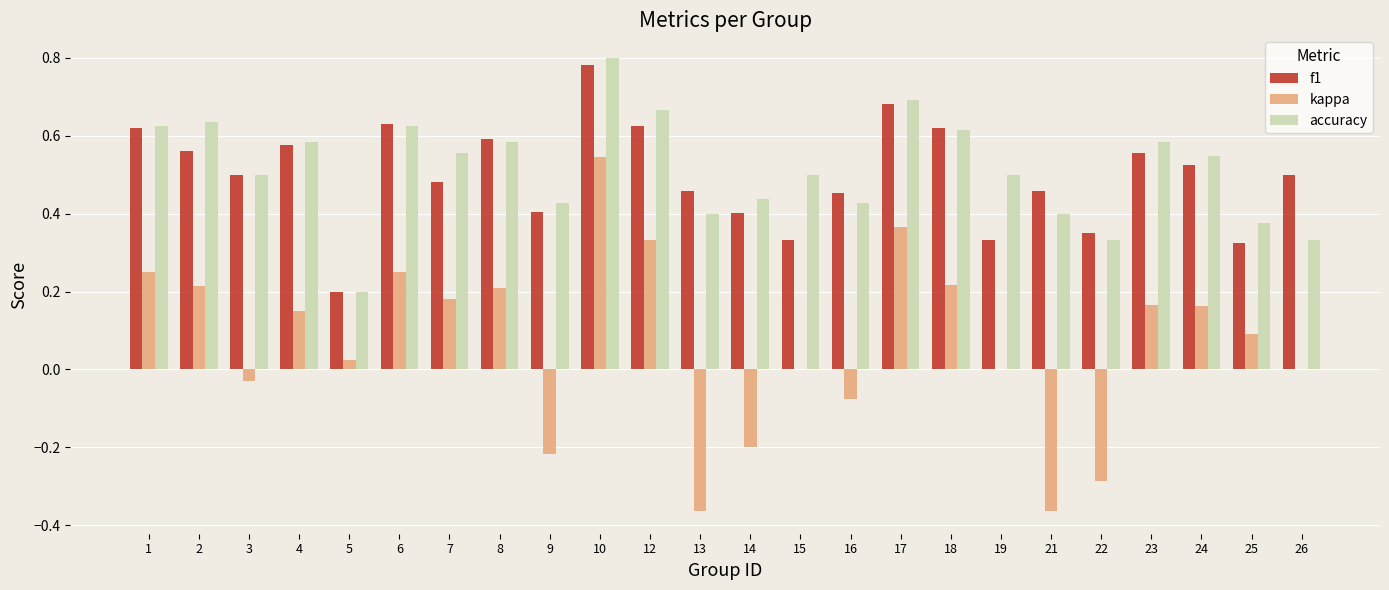

At which label does accuracy reach its peak?

10